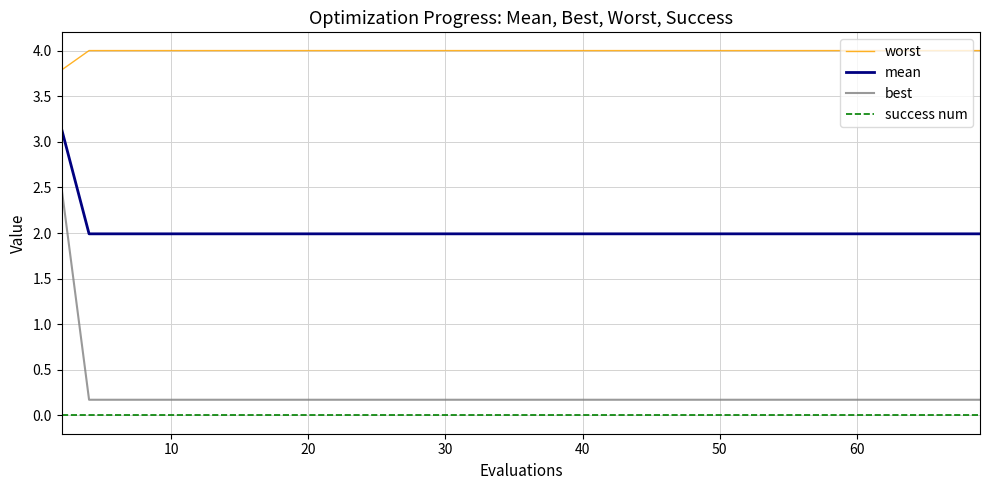

What is the lowest value of the mean series?

2.0